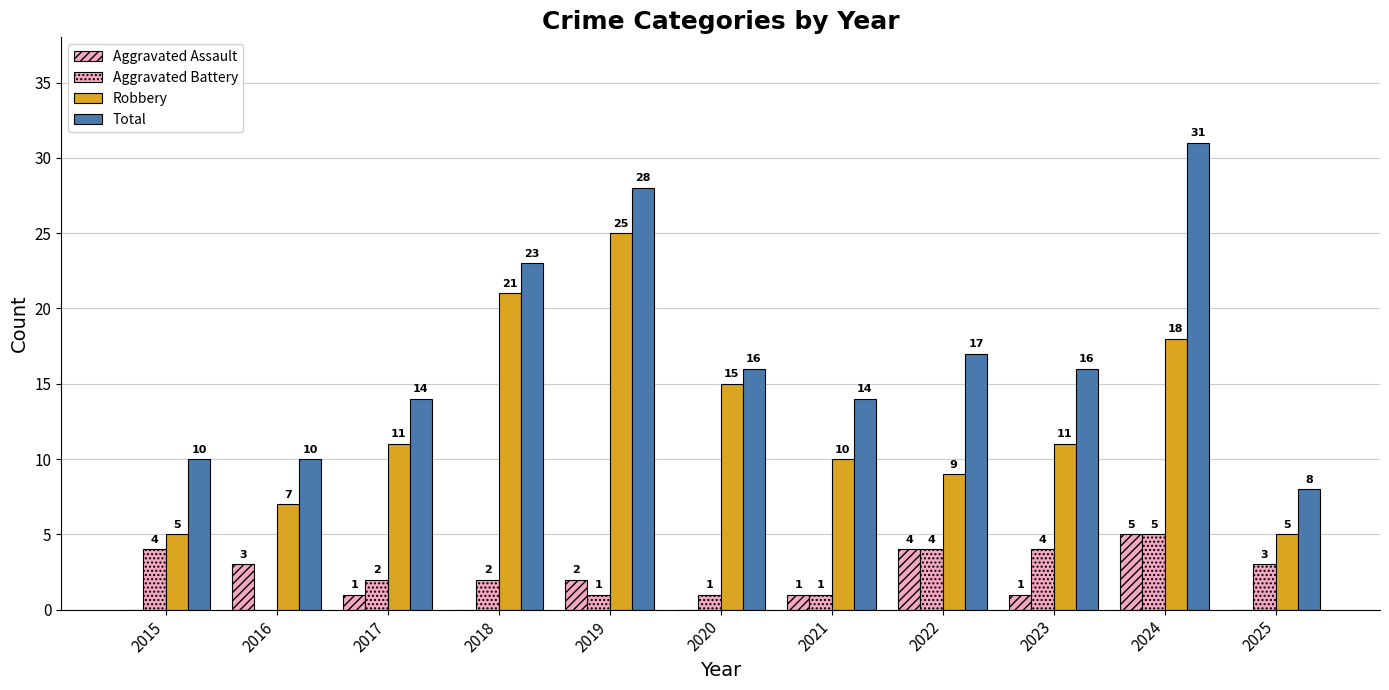

Reading left to right, list all the values displayed in this chart.

Aggravated Assault: 0	3	1	0	2	0	1	4	1	5	0
Aggravated Battery: 4	0	2	2	1	1	1	4	4	5	3
Robbery: 5	7	11	21	25	15	10	9	11	18	5
Total: 10	10	14	23	28	16	14	17	16	31	8